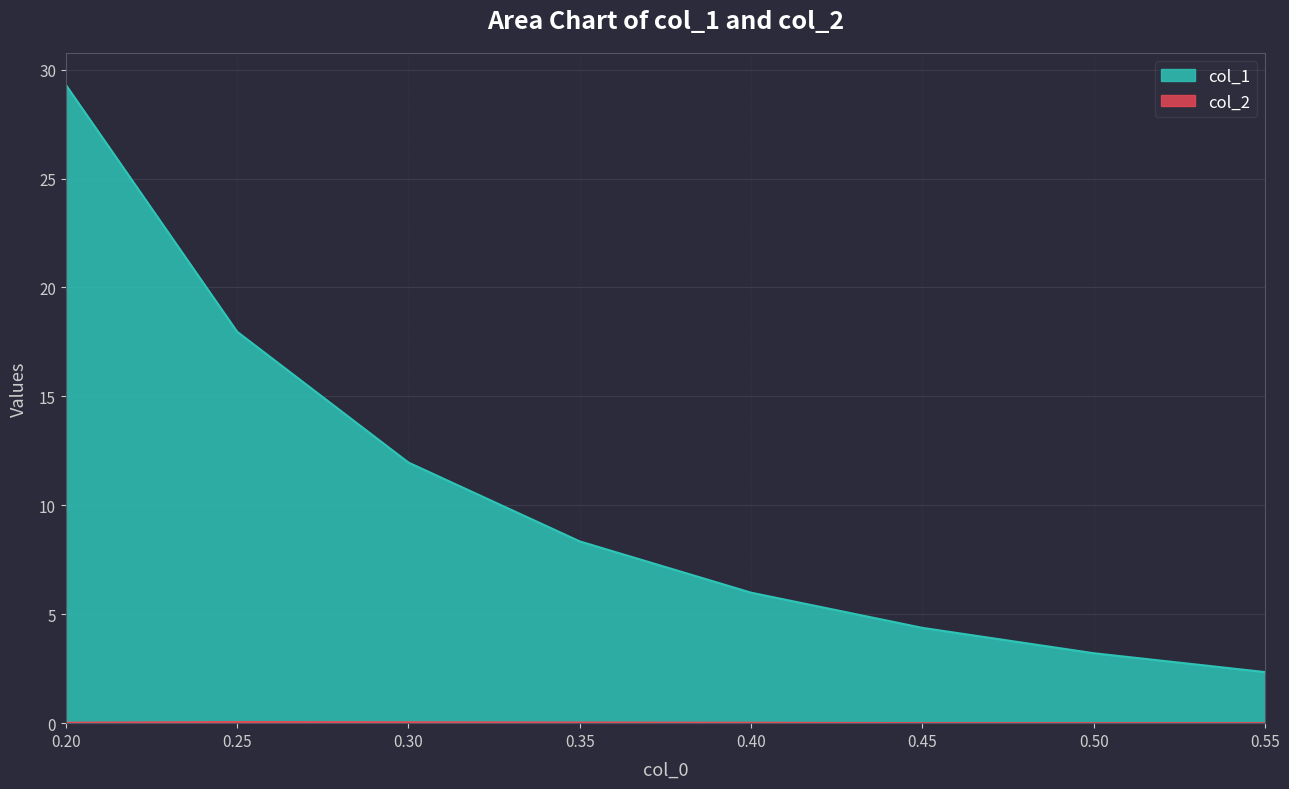

Between 0.35 and 0.50, which series saw the biggest shift?

col_1